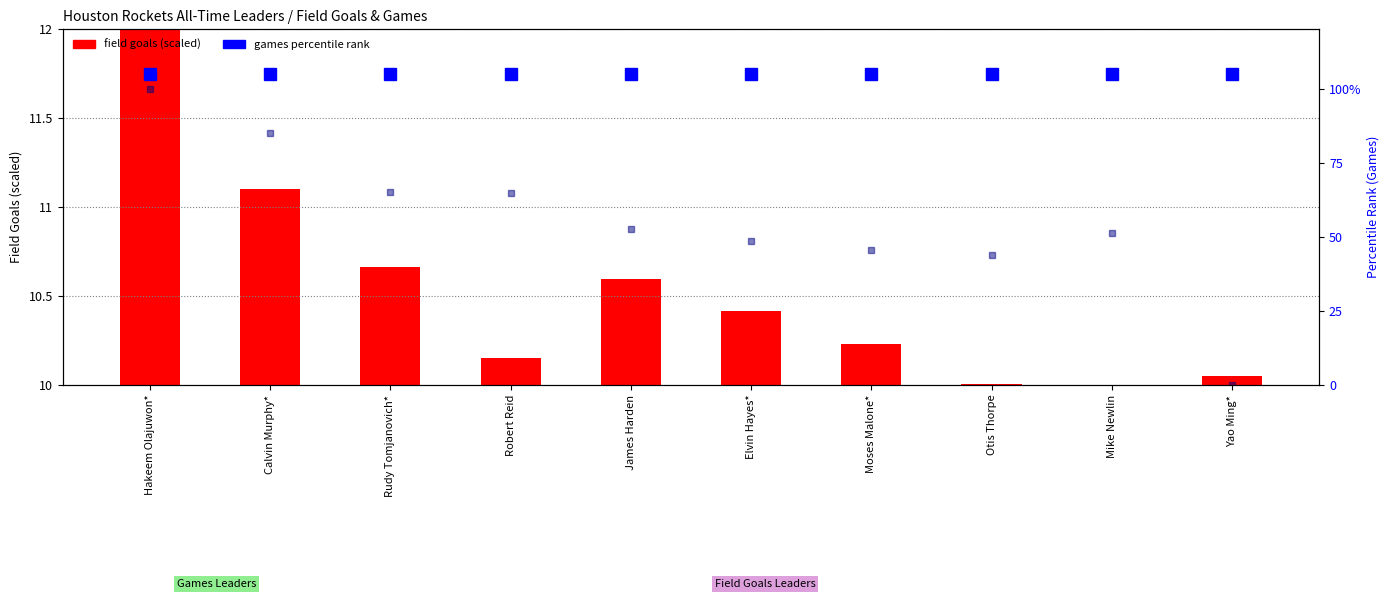

What is the total value across all series at Otis Thorpe?

149.0